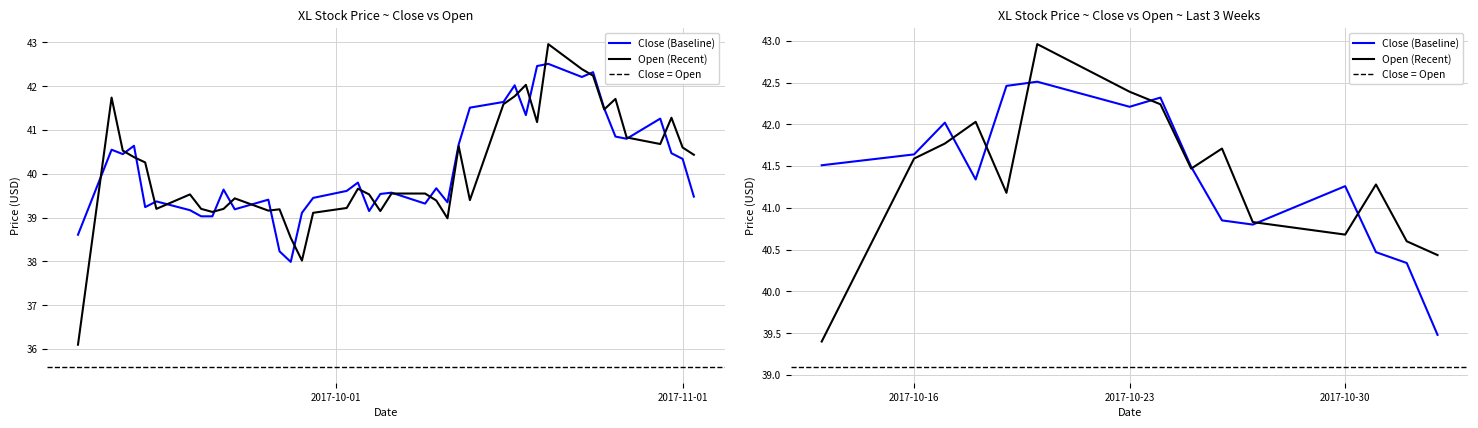

What is the difference between the maximum and minimum values in the open_price series?

6.9